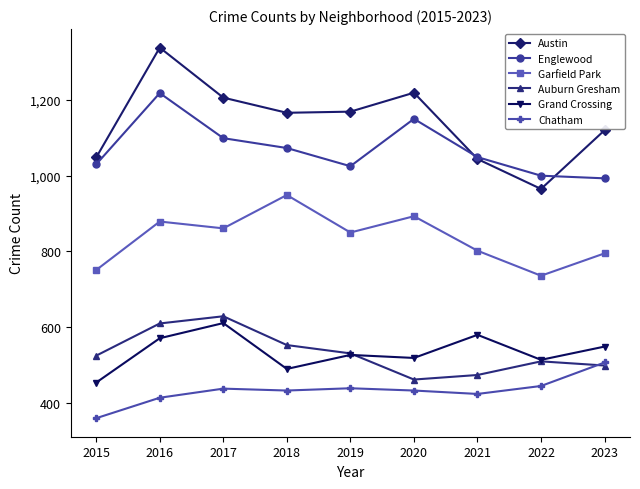

Between 2018 and 2023, which series saw the biggest shift?

Garfield Park